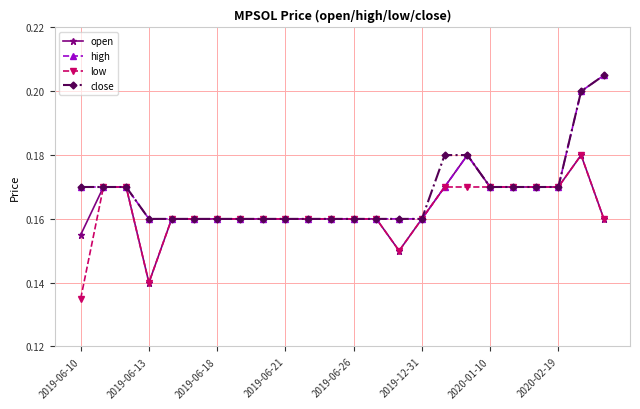

True or false: high has more than 0 points higher than both neighbors.

True